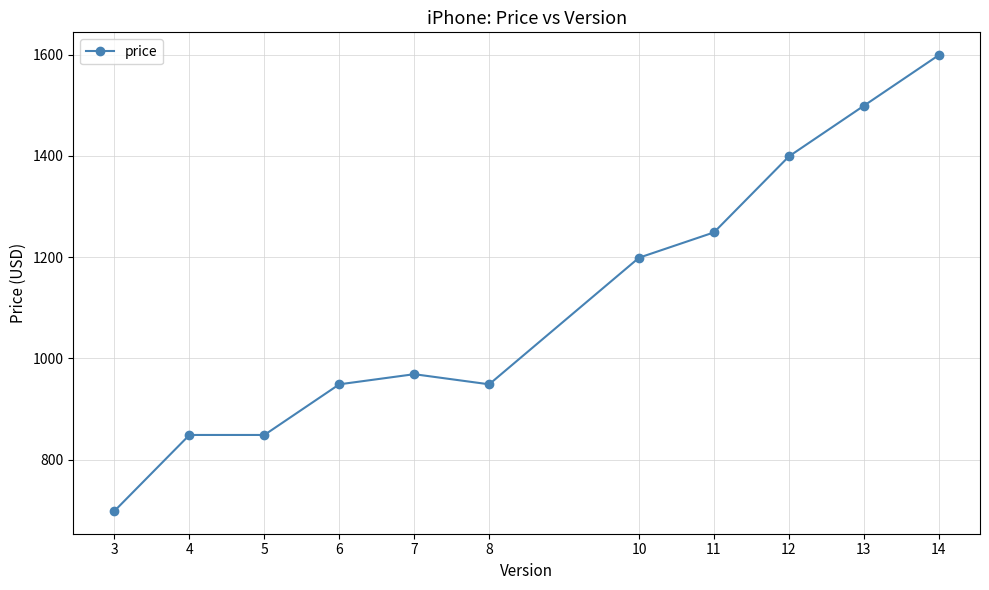

What is the approximate value at 5?

849